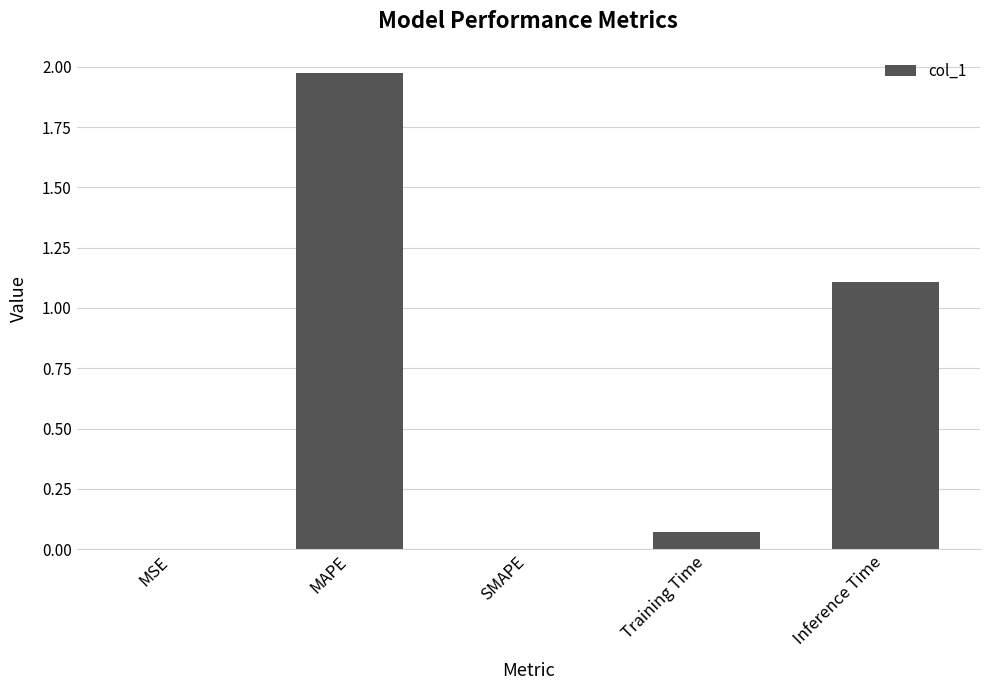

True or false: the data shows 1.1 at SMAPE.

False